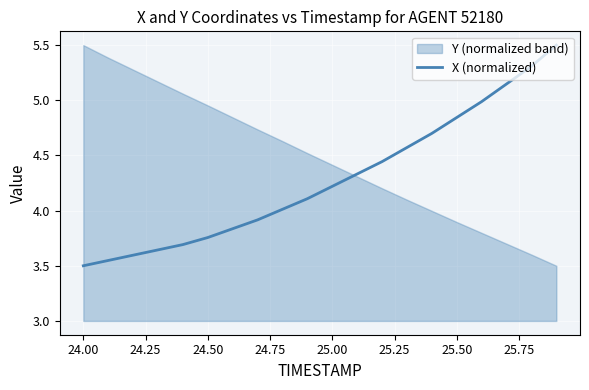

What is the greatest value displayed?

5.5